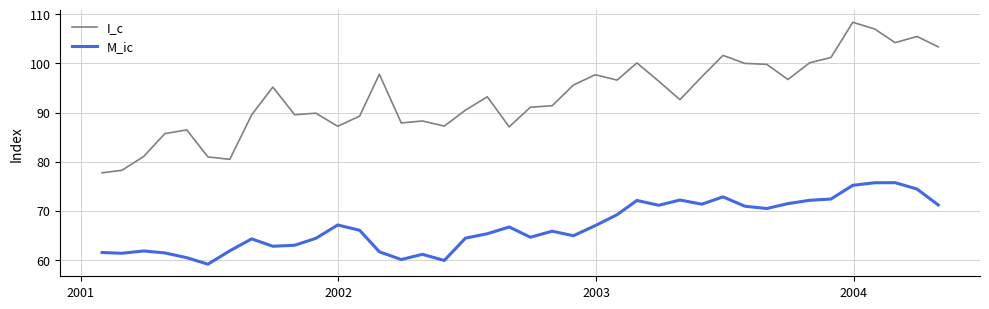

Which series has the widest spread of values?

I_c